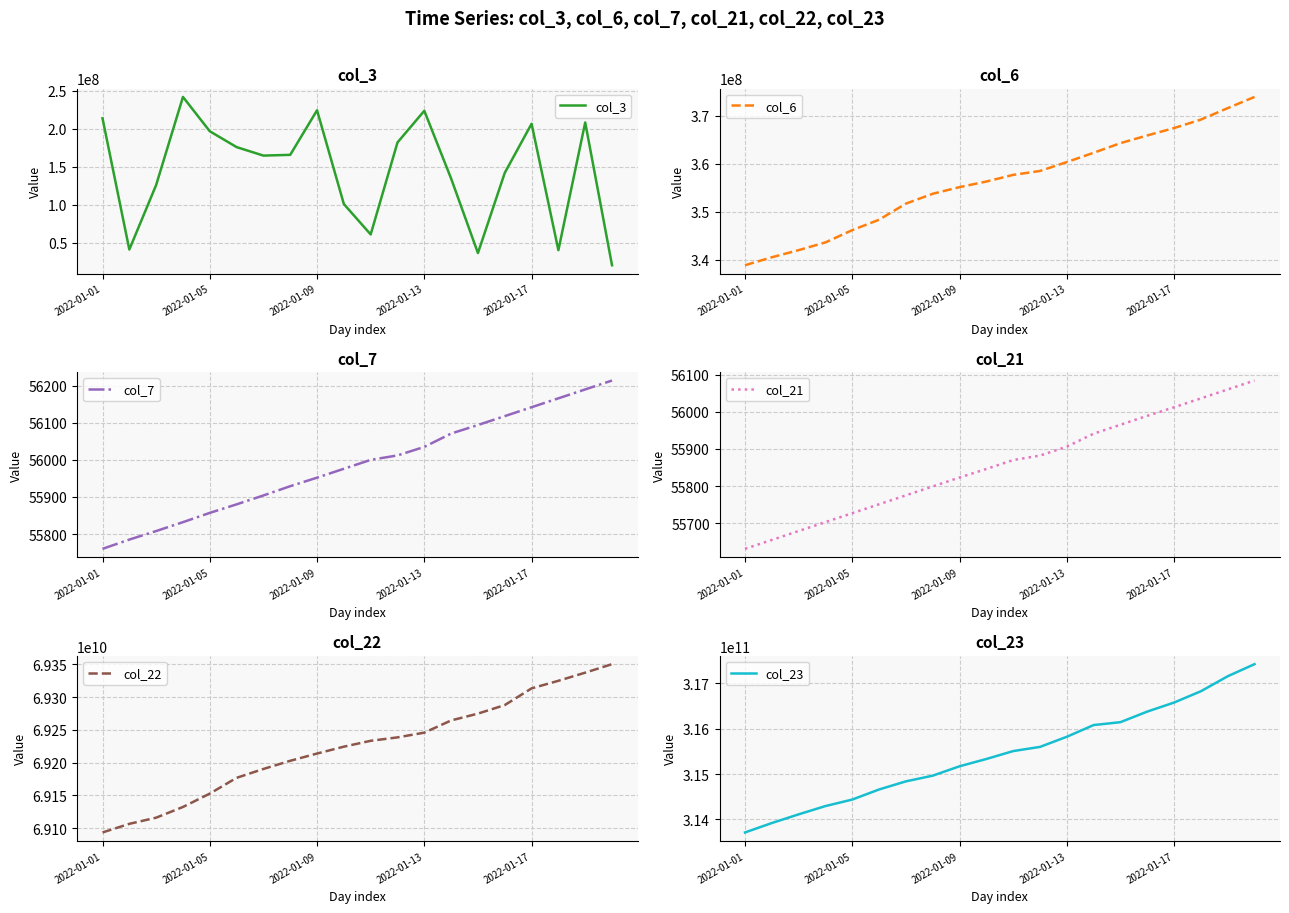

How many values in the col_6 series exceed 357708834?

9